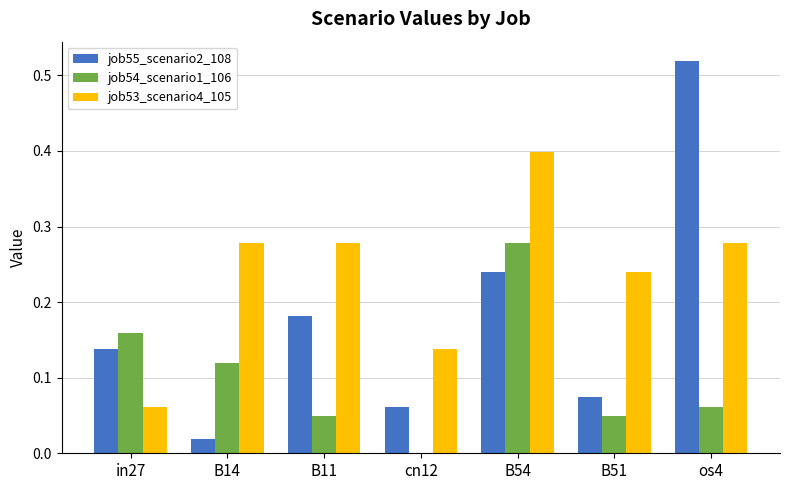

The job53_scenario4_105 series shows 0.5 at B54. True or false?

False